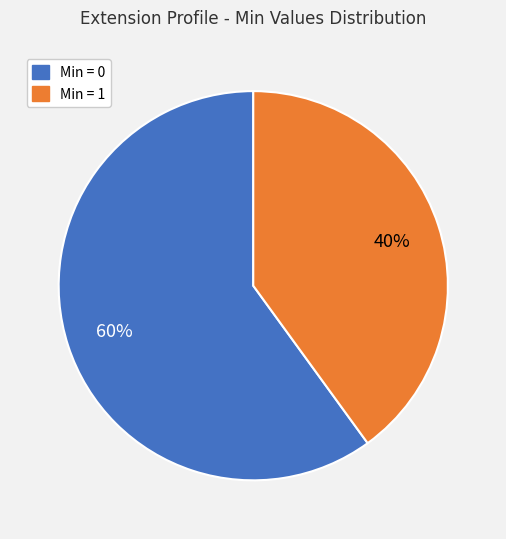

To the nearest percent, what is the difference between the largest and smallest slice percentages?

20%